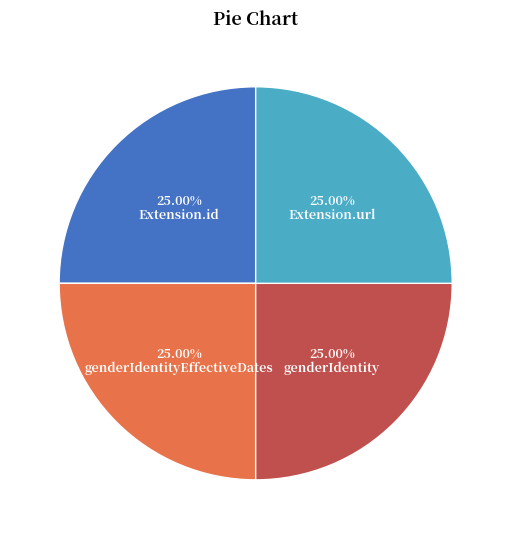

Is there any slice that represents more than half of the pie?

No